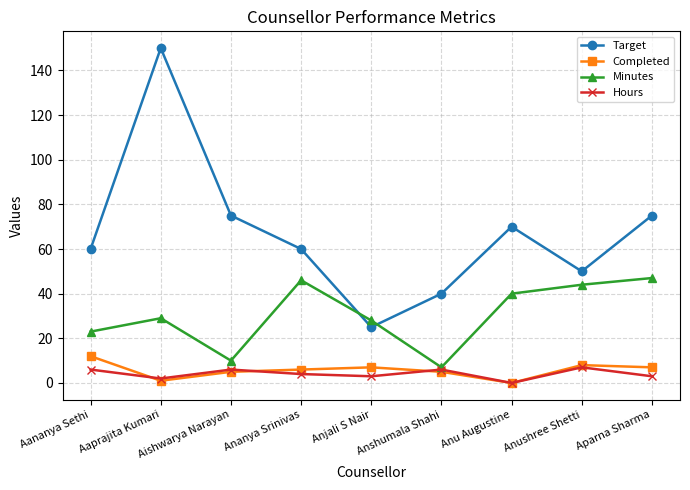

What is the spread (max minus min) of values at Anshumala Shahi?

35